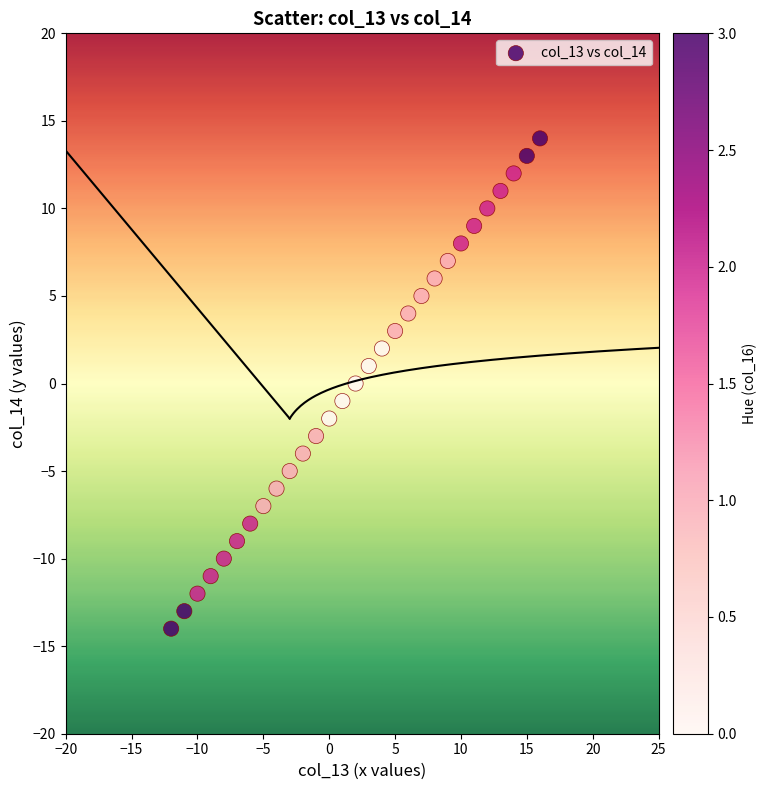

What is the range of Y values (max minus min)?

28